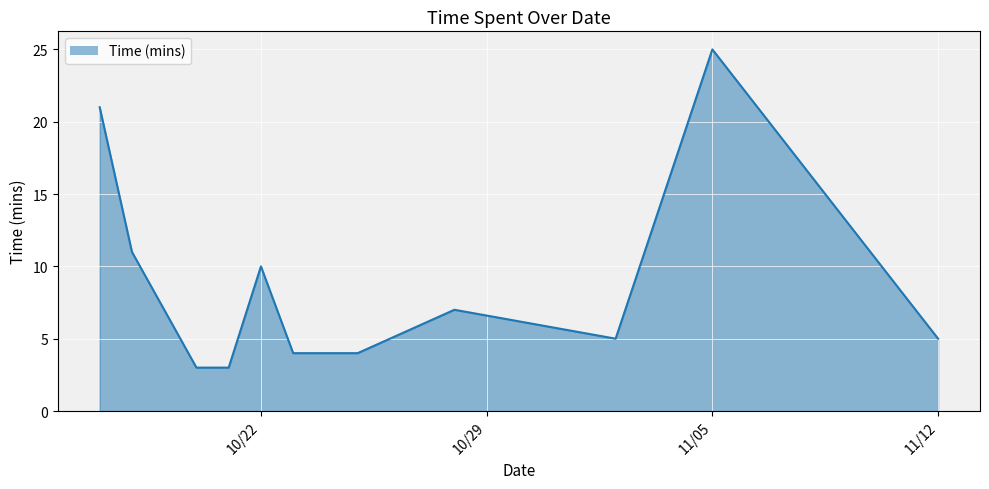

What is the smallest value displayed?

3